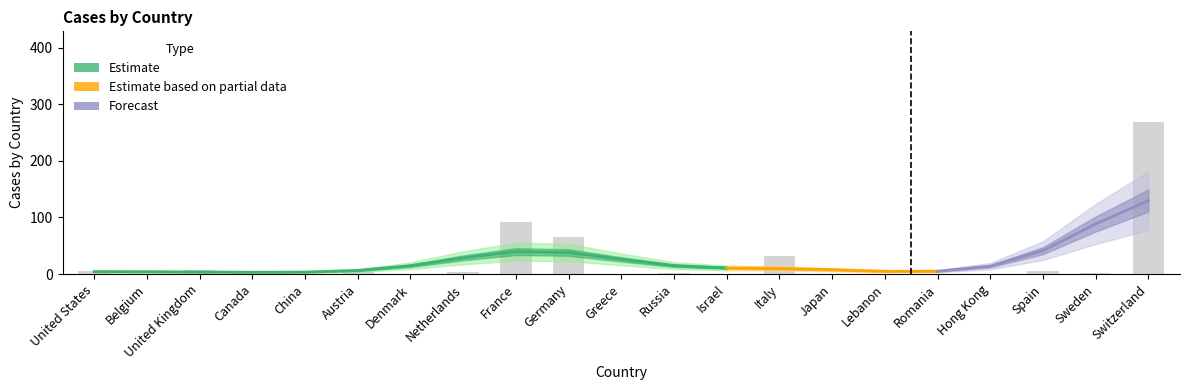

List the labels in order of value, smallest first.

Belgium, Canada, China, Denmark, Greece, Israel, Japan, Lebanon, Romania, Hong Kong, Russia, Sweden, Netherlands, Austria, United States, Spain, United Kingdom, Italy, Germany, France, Switzerland